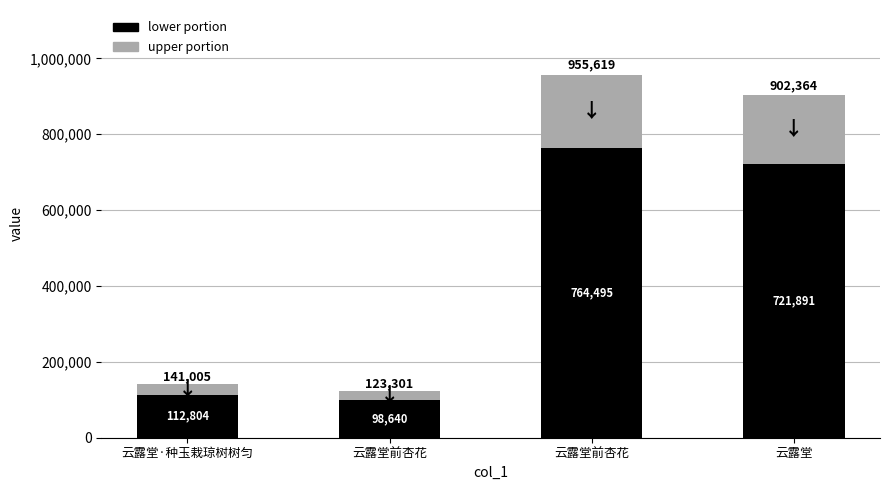

What is the value of the lower portion bar at the 3rd from the left?

98640.8